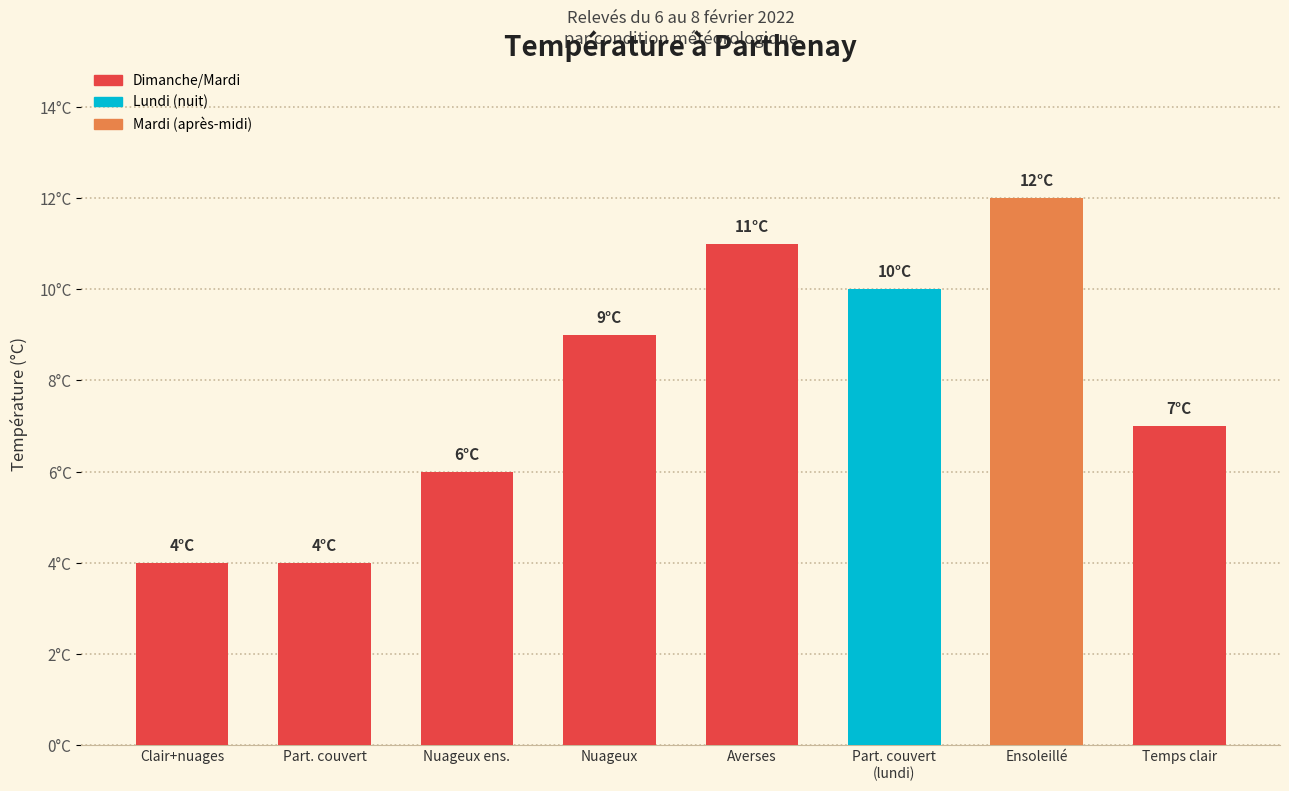

What is the sum of all values?

63